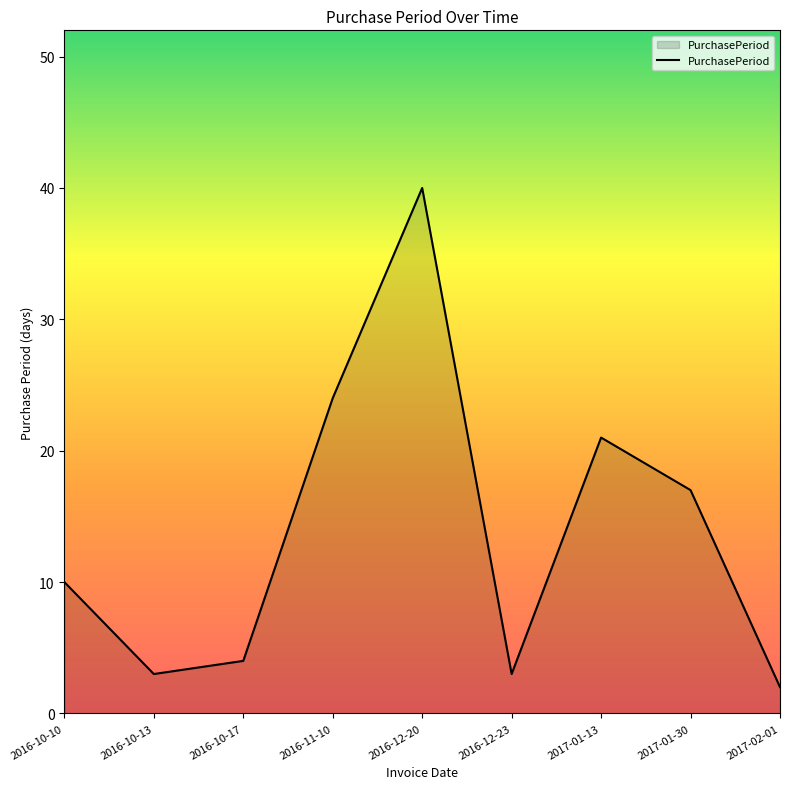

Which label corresponds to the largest value in the chart?

2016-12-20